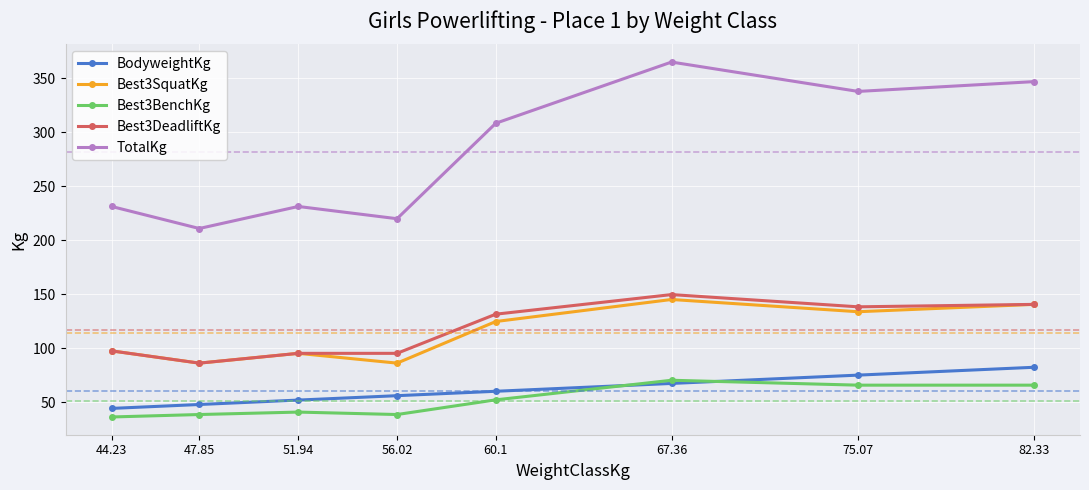

What is the label of the 3rd point from the left?

51.94